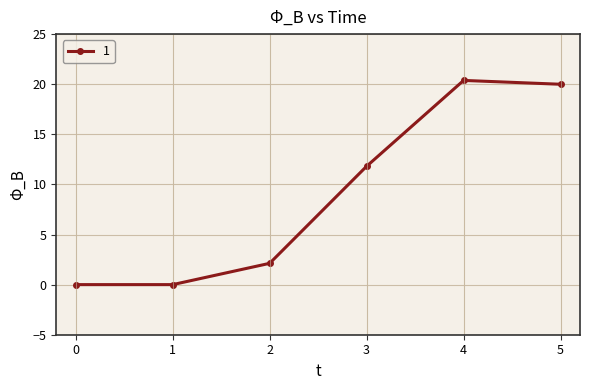

Does the chart display data point markers on the line(s)?

Yes